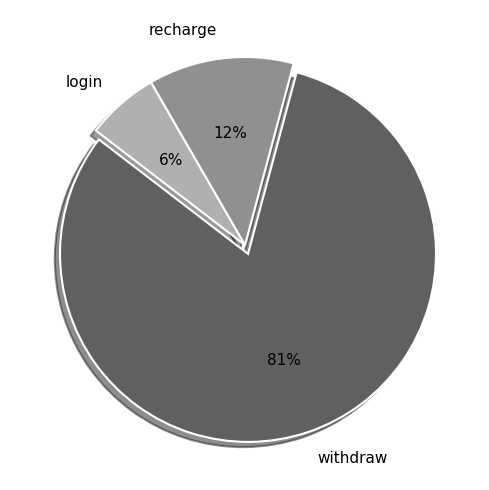

To the nearest percent, what is the average slice percentage?

33%